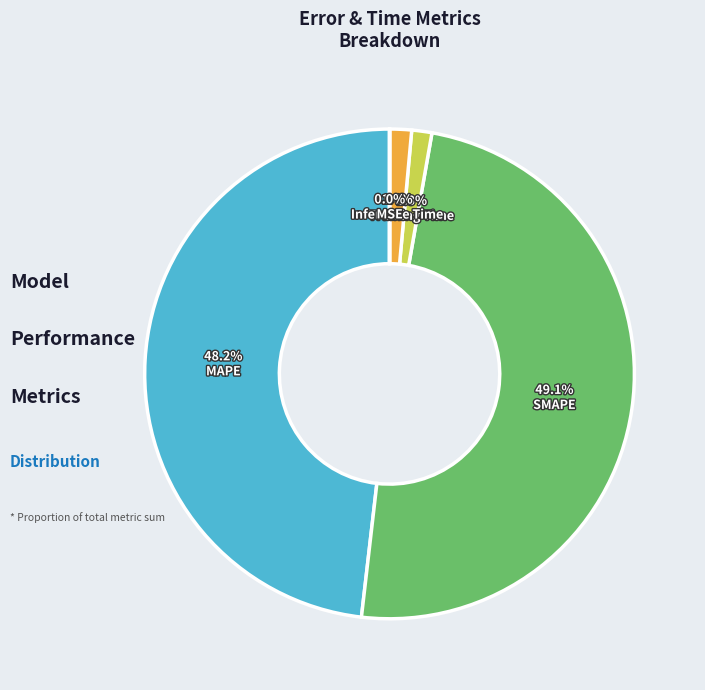

The MSE slice represents 0% of the pie. True or false?

True